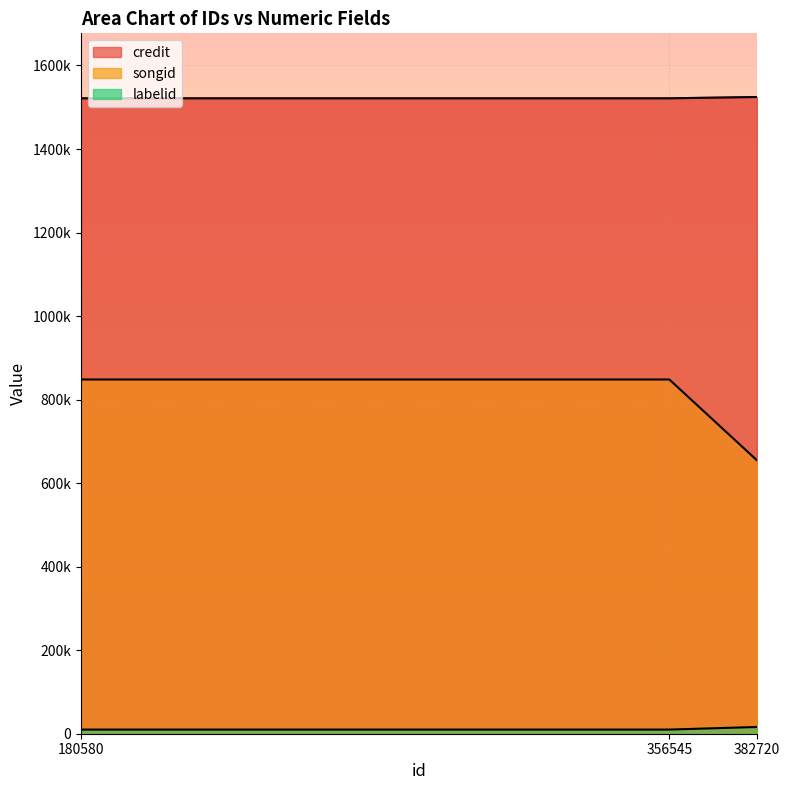

How many data points in labelid are above 9935?

1